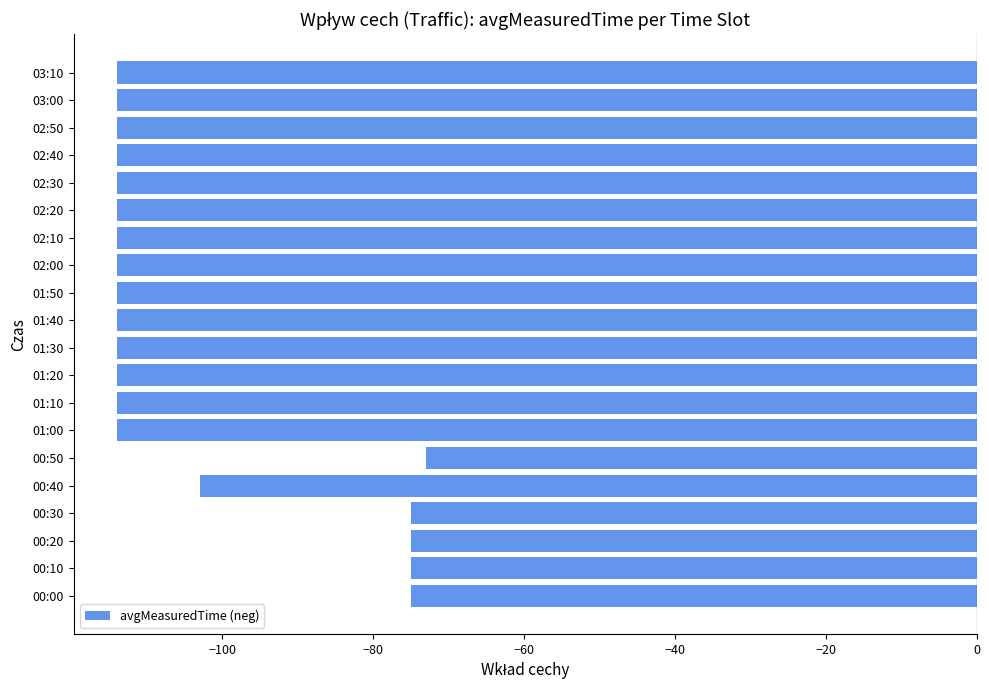

True or false: the data shows -155 at 01:20.

False